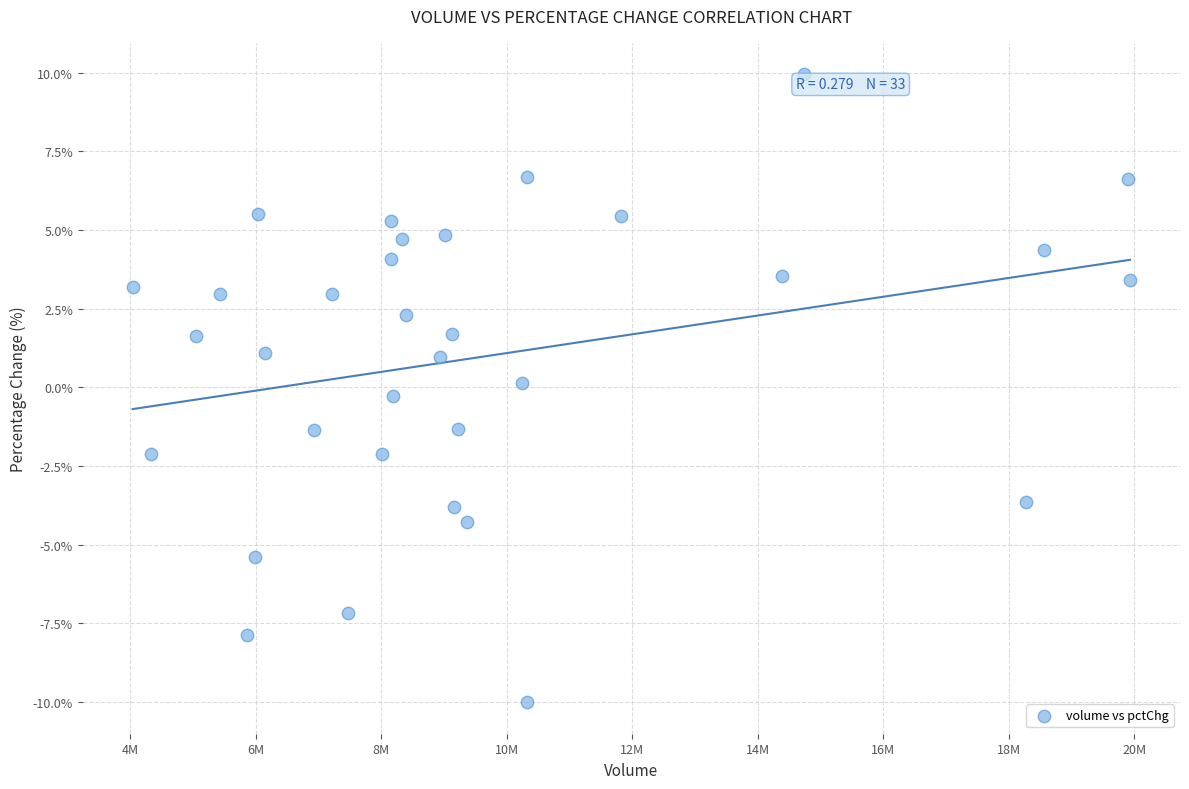

What is the range of X values (max minus min)?

15897450.0